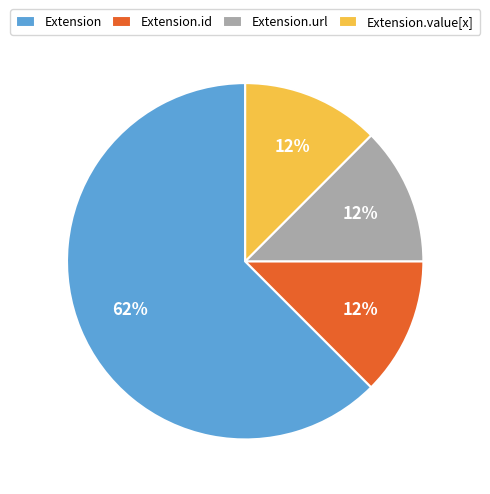

How many slices are in this pie chart?

4